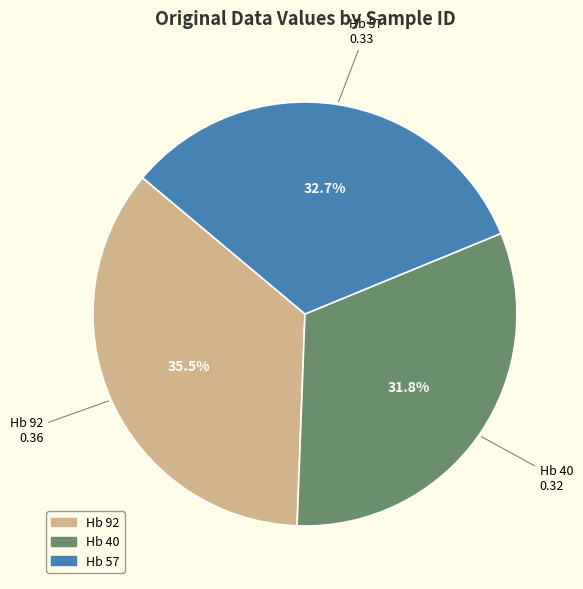

What portion of the pie excludes Hb 40?

68.2%